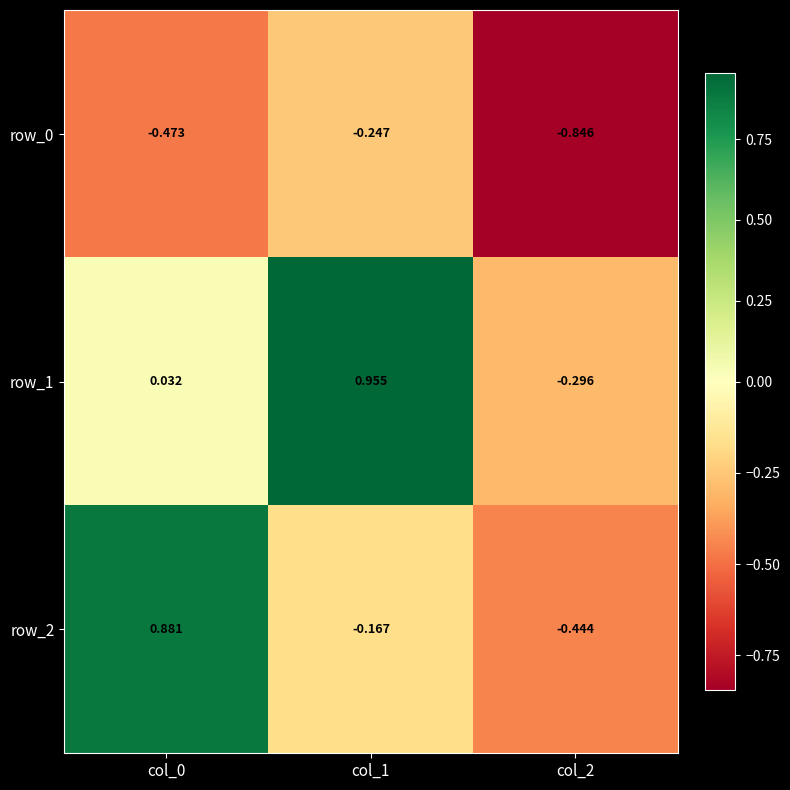

Is the value of row_0 at col_0 greater than the value of row_1 at col_2?

No